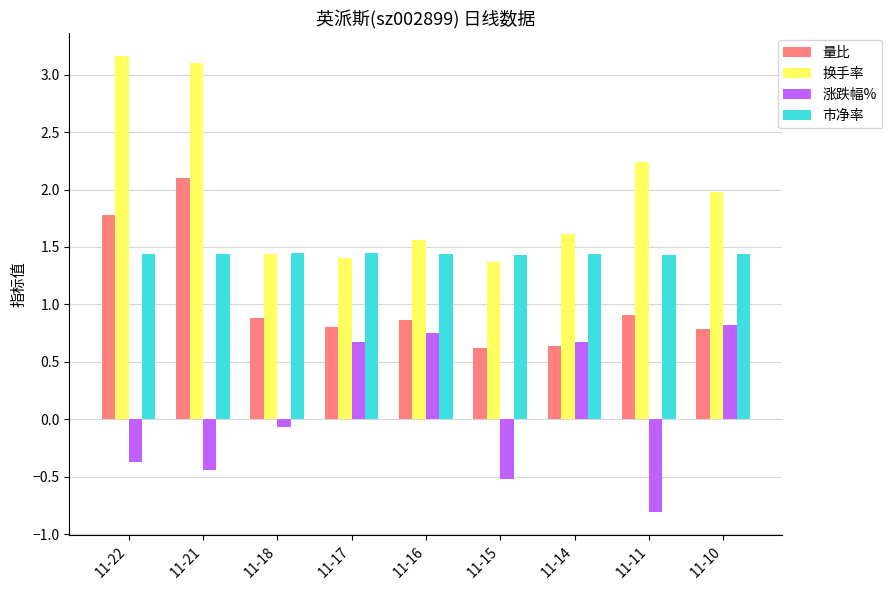

True or false: 换手率 has a value of 0.6 at 11-10.

False